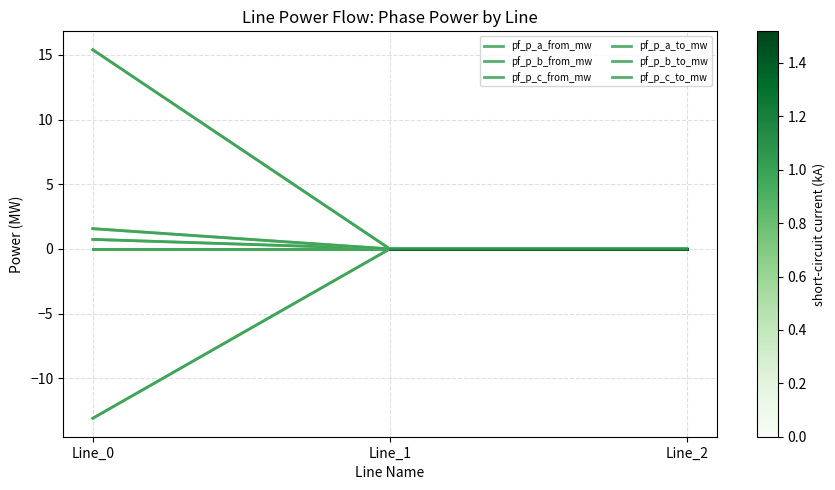

Which series changed the most between Line_0 and Line_1?

pf_p_b_from_mw